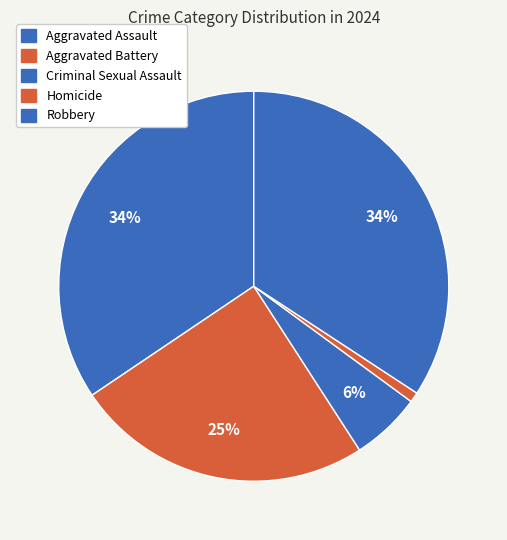

How many slices are in this pie chart?

5